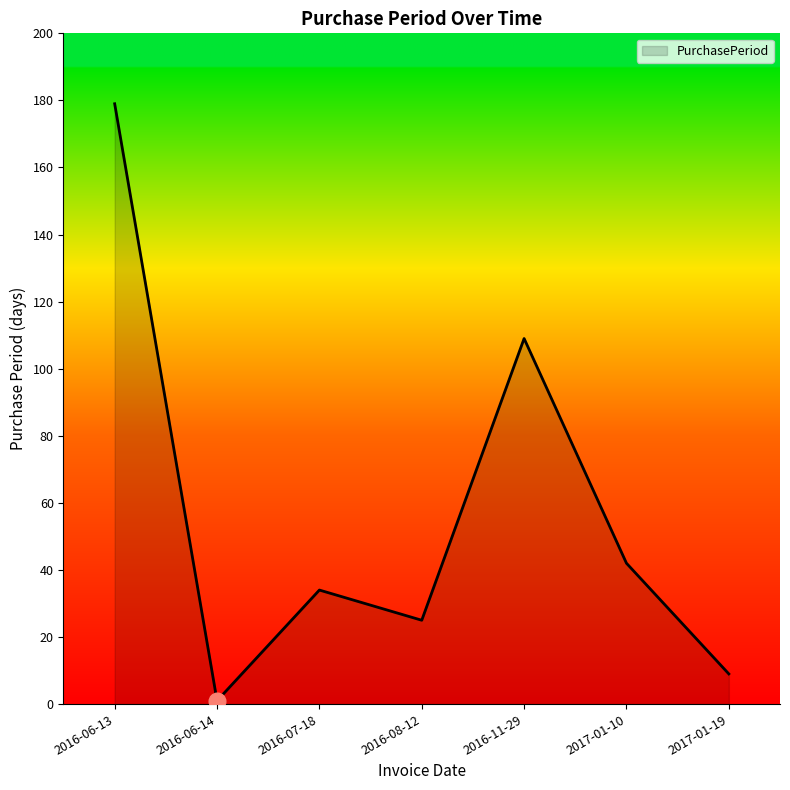

The chart shows a value of 109 at 2016-11-29. True or false?

True